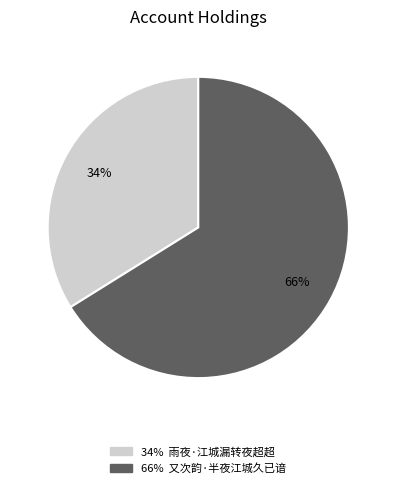

Count the number of slices in the pie.

2